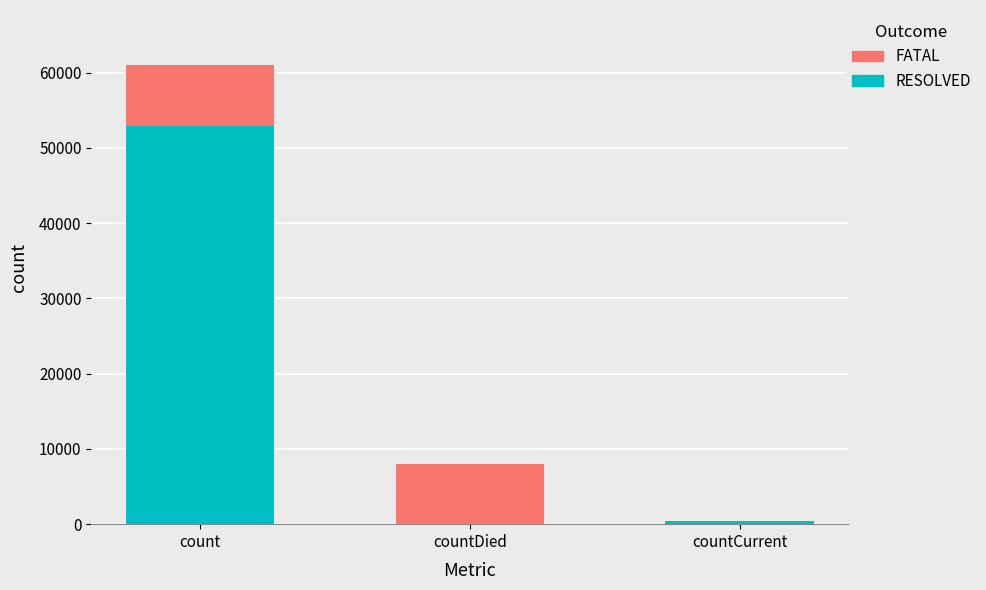

What is the maximum value for RESOLVED?

52977